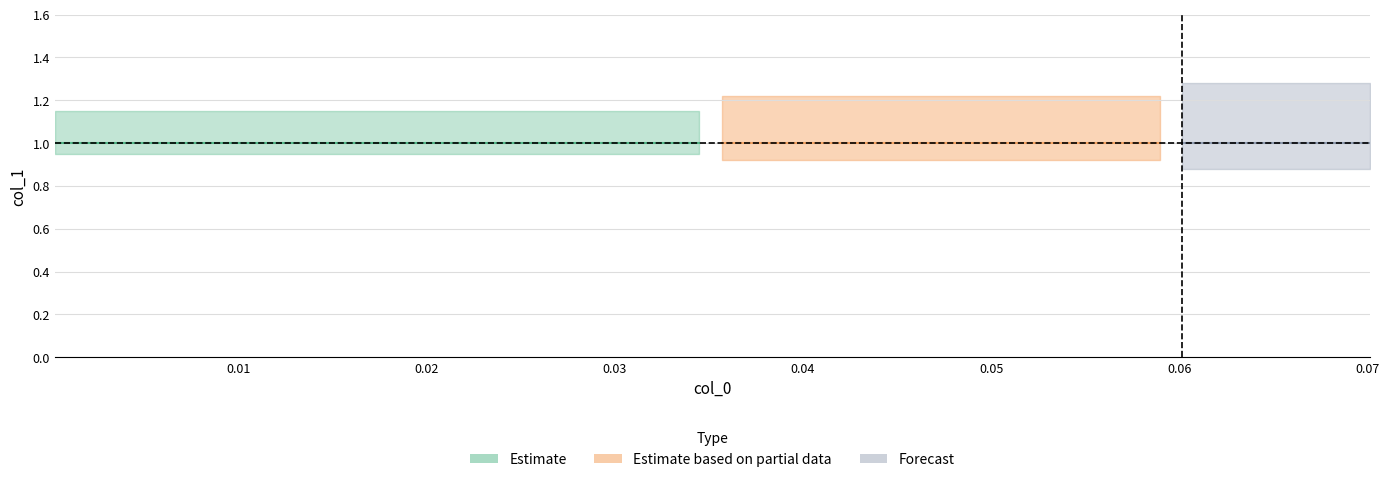

Reading left to right, what are all the values shown in this chart?

col_0: 0=0.0	1=0.0	2=0.0	3=0.0	4=0.0	5=0.0	6=0.0	7=0.0	8=0.0	9=0.0	10=0.0	11=0.0	12=0.0	13=0.0	14=0.0	15=0.0	16=0.0	17=0.0	18=0.0	19=0.0	20=0.0	21=0.0	22=0.0	23=0.0	24=0.0	25=0.1	26=0.1	27=0.1	28=0.1	29=0.1	30=0.1	31=0.1	32=0.1	33=0.1	34=0.1	35=0.1	36=0.1	37=0.1	38=0.1	39=0.1
col_1: 0=1.0	1=1.0	2=1.0	3=1.0	4=1.0	5=1.0	6=1.0	7=1.0	8=1.0	9=1.0	10=1.0	11=1.0	12=1.0	13=1.0	14=1.0	15=1.0	16=1.0	17=1.0	18=1.0	19=1.0	20=1.0	21=1.0	22=1.0	23=1.0	24=1.0	25=1.0	26=1.0	27=1.0	28=1.0	29=1.0	30=1.0	31=1.0	32=1.0	33=1.0	34=1.0	35=1.0	36=1.0	37=1.0	38=1.0	39=1.0